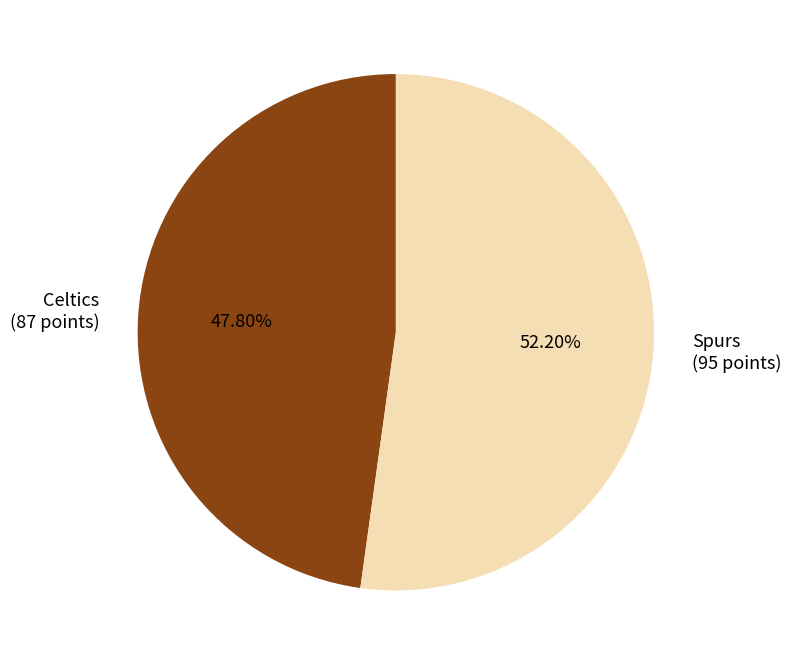

Do Celtics (87 points) and Spurs (95 points) together represent more than half of the pie?

Yes